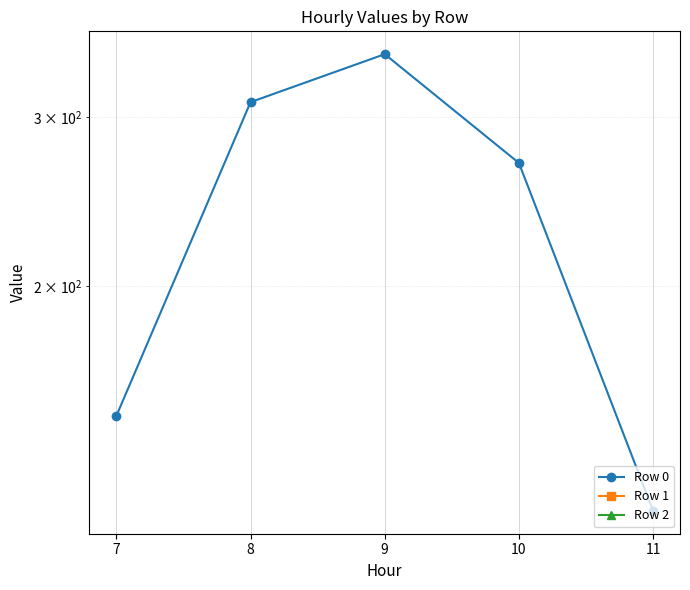

What are all the series names shown in the legend?

Row 0, Row 1, Row 2